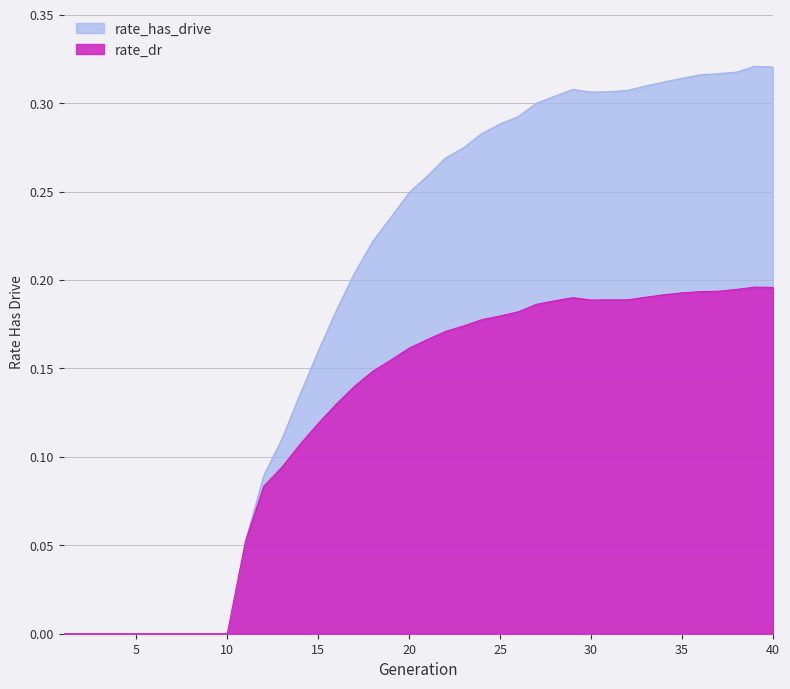

The rate_dr series shows 0.0 at 11. True or false?

False